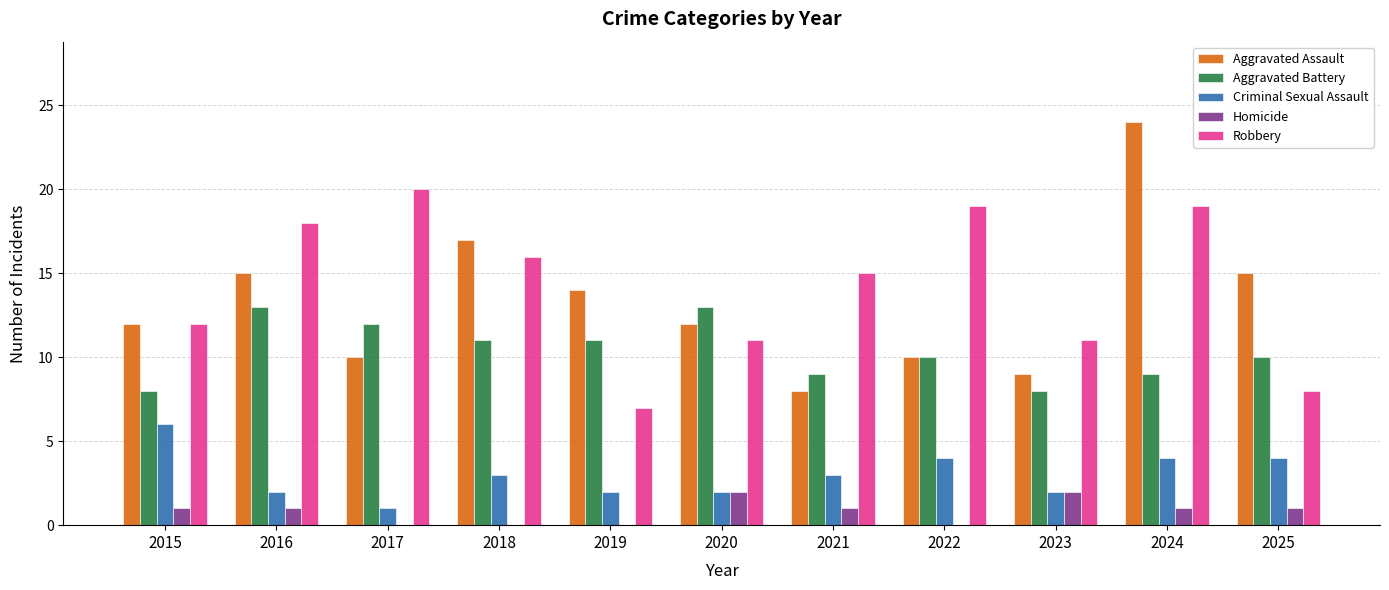

Read the Robbery value at 2017.

20